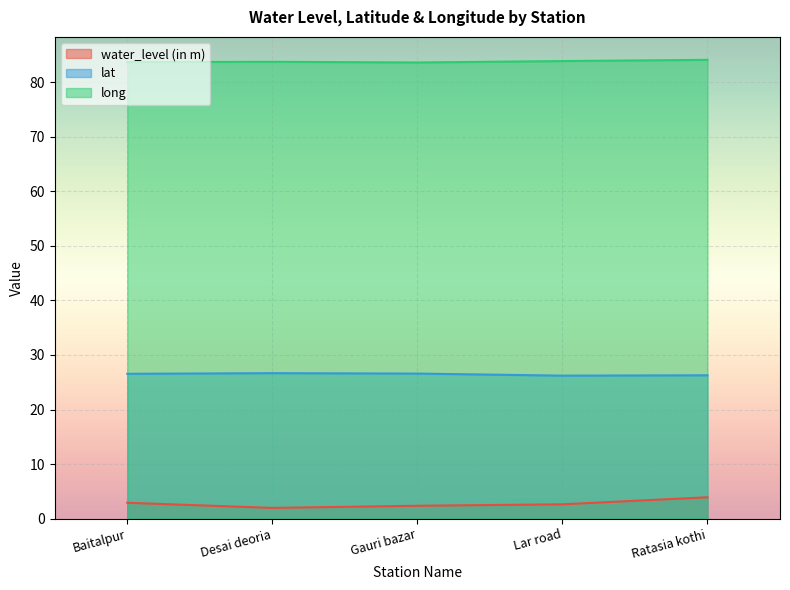

Rank the series by their average value, from highest to lowest.

long, lat, water_level (in m)